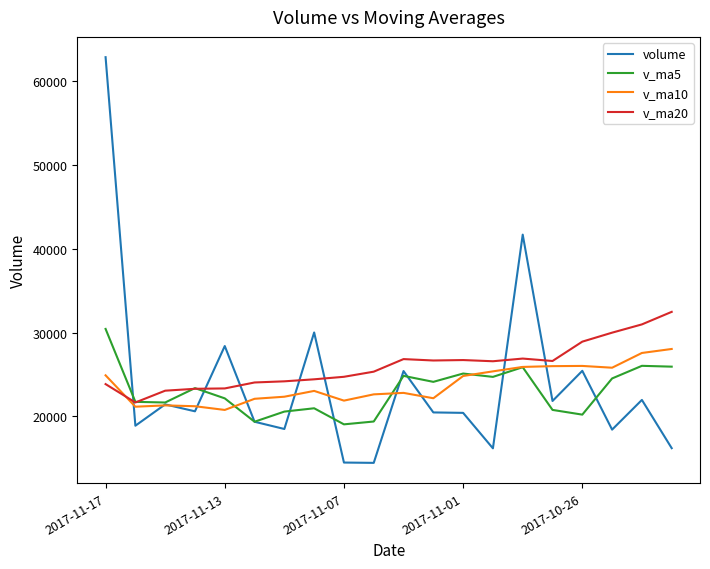

True or false: v_ma20 and v_ma5 cross at least once.

True